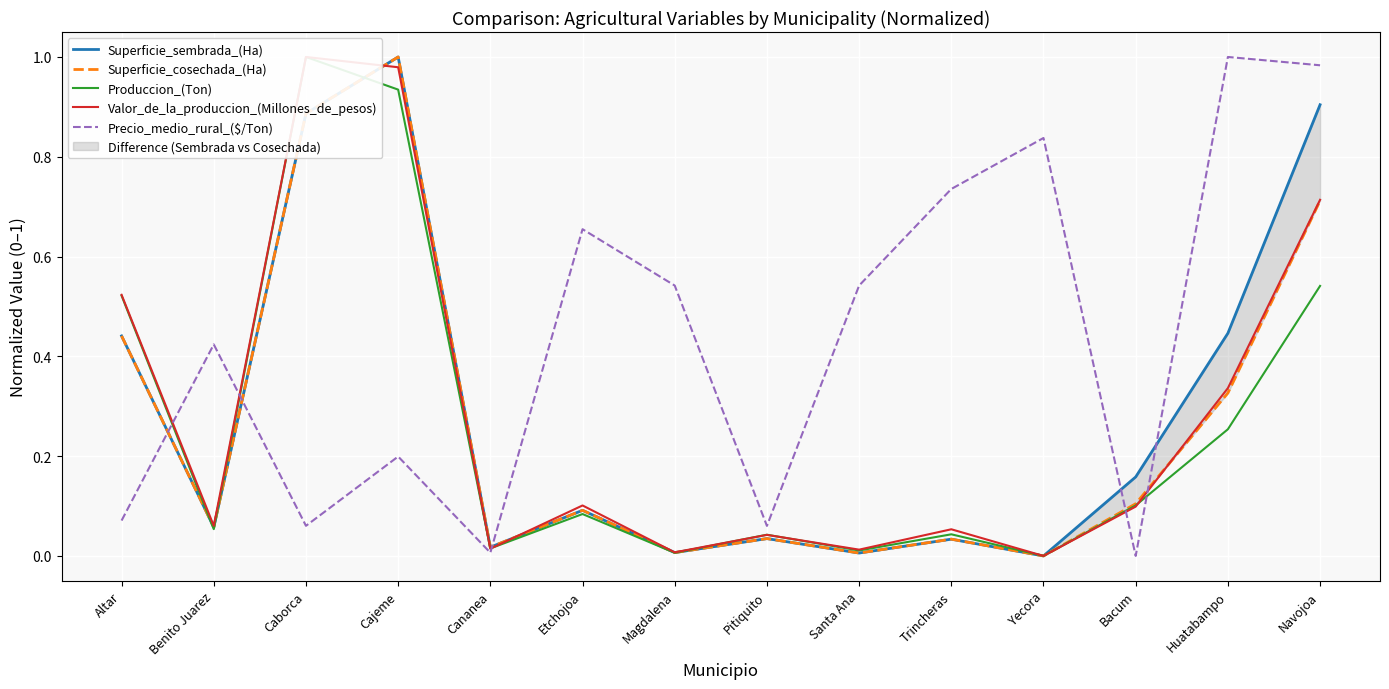

Reading left to right, what are all the values shown in this chart?

Superficie_sembrada_(Ha): 0.4	0.1	0.9	1.0	0.0	0.1	0.0	0.0	0.0	0.0	0.0	0.2	0.4	0.9
Superficie_cosechada_(Ha): 0.4	0.1	0.9	1.0	0.0	0.1	0.0	0.0	0.0	0.0	0.0	0.1	0.3	0.7
Produccion_(Ton): 0.5	0.1	1.0	0.9	0.0	0.1	0.0	0.0	0.0	0.0	0.0	0.1	0.3	0.5
Valor_de_la_produccion_(Millones_de_pesos): 0.5	0.1	1.0	1.0	0.0	0.1	0.0	0.0	0.0	0.1	0.0	0.1	0.3	0.7
Precio_medio_rural_($/Ton): 0.1	0.4	0.1	0.2	0.0	0.7	0.5	0.1	0.5	0.7	0.8	0.0	1.0	1.0